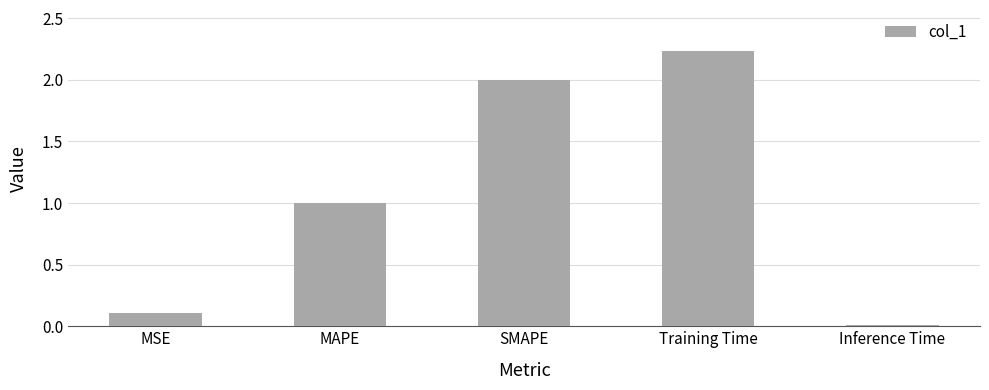

What is the difference between the maximum and second lowest values?

2.1